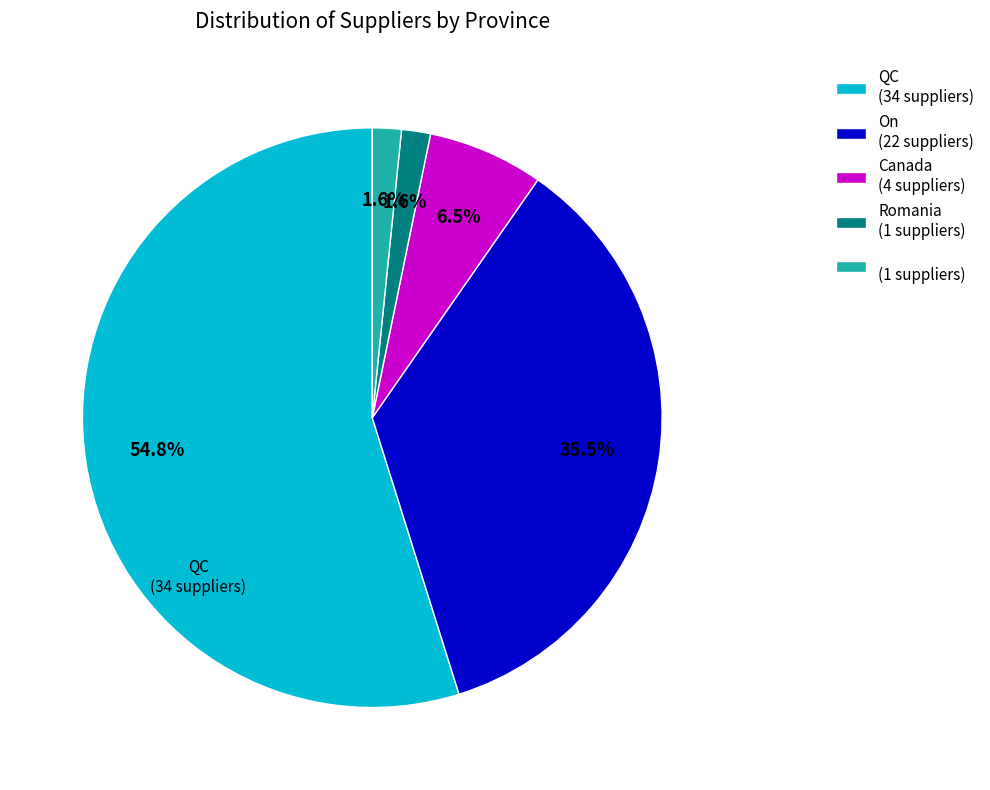

Is there any slice that represents more than half of the pie?

Yes